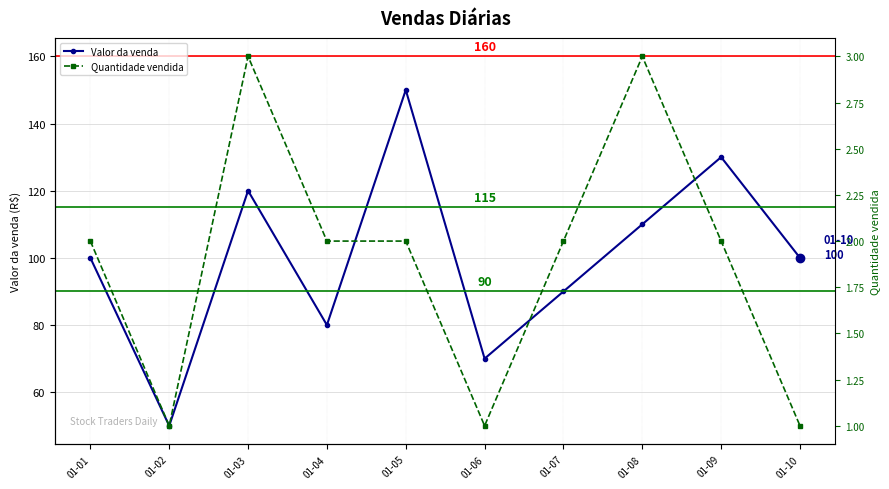

Reading right to left, what are all the values shown in this chart?

Valor da venda: 100	130	110	90	70	150	80	120	50	100
Quantidade vendida: 1	2	3	2	1	2	2	3	1	2